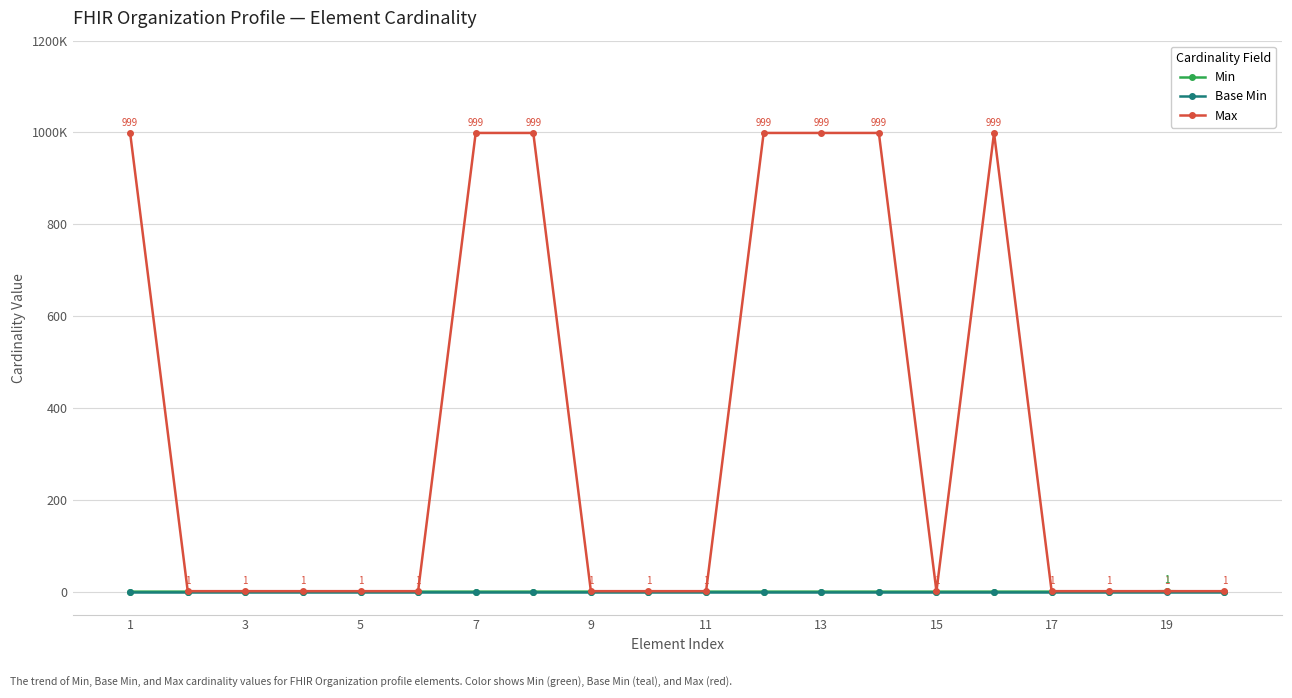

What are all the series names shown in the legend?

Min, Base Min, Max